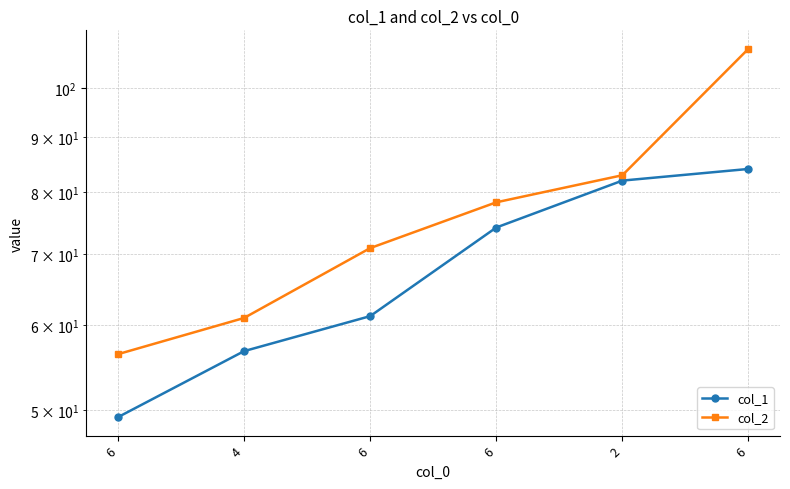

Is it true that col_1 equals 74.1 at 6?

True